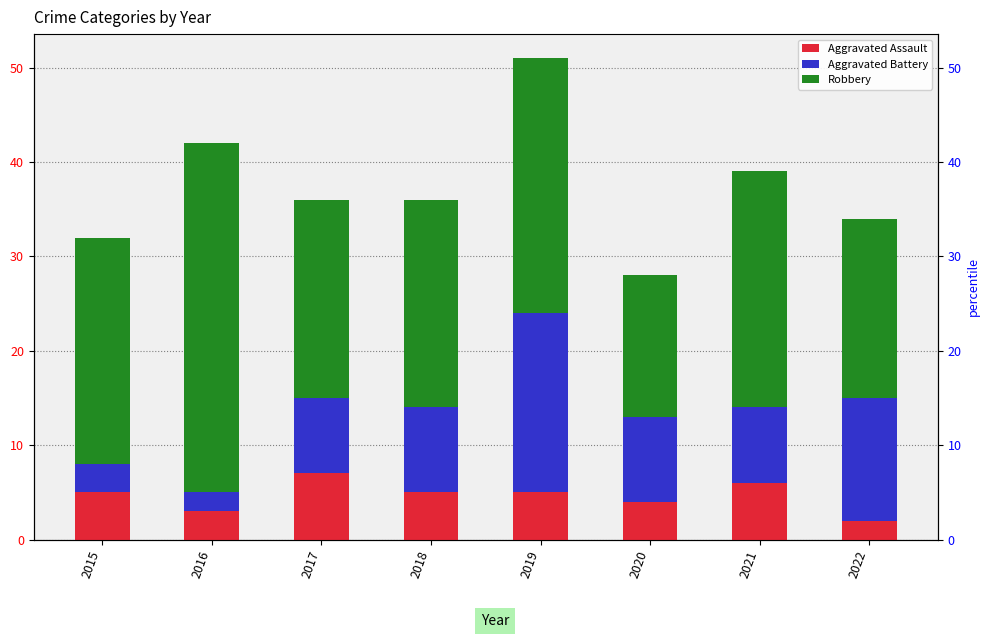

How many bars are there in each group?

3